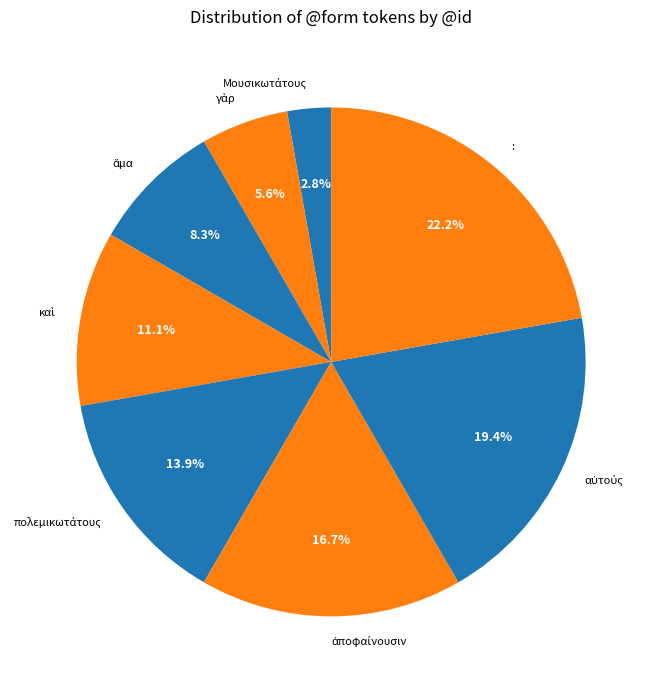

Is there any slice that represents more than half of the pie?

No